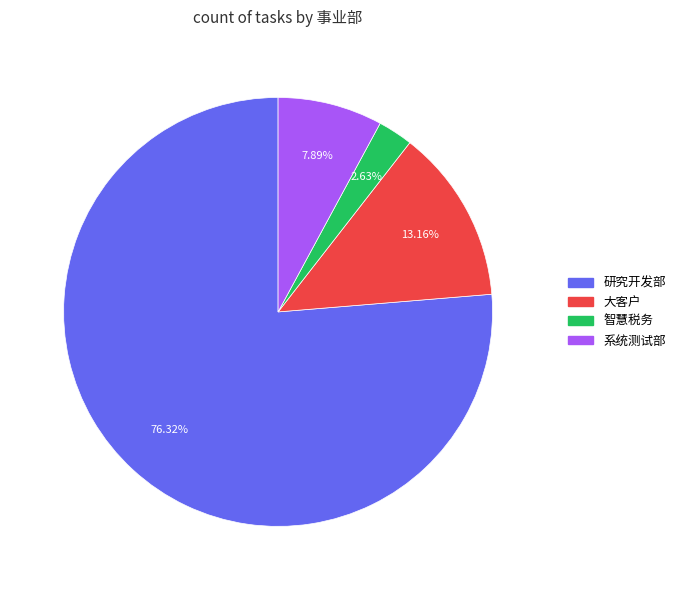

Which category has the smallest portion of the pie?

智慧税务